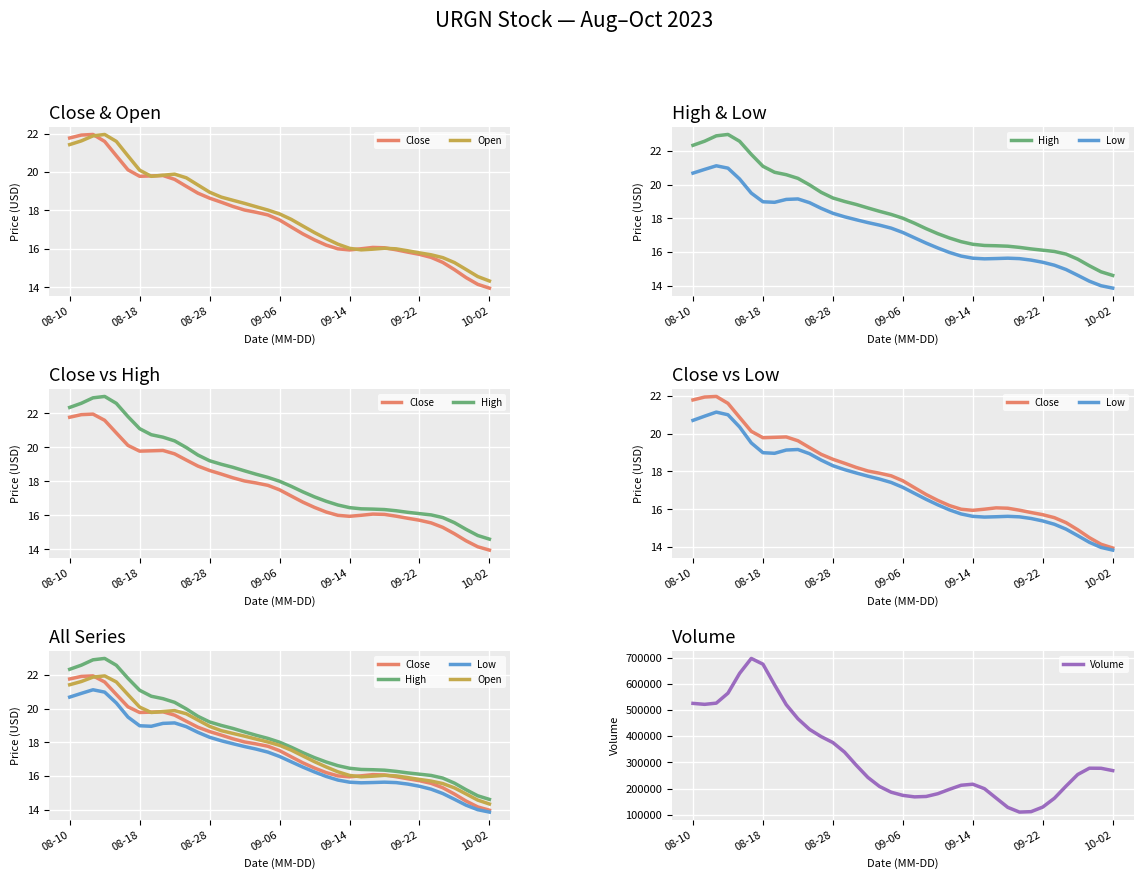

What is the maximum value for Volume?

697536